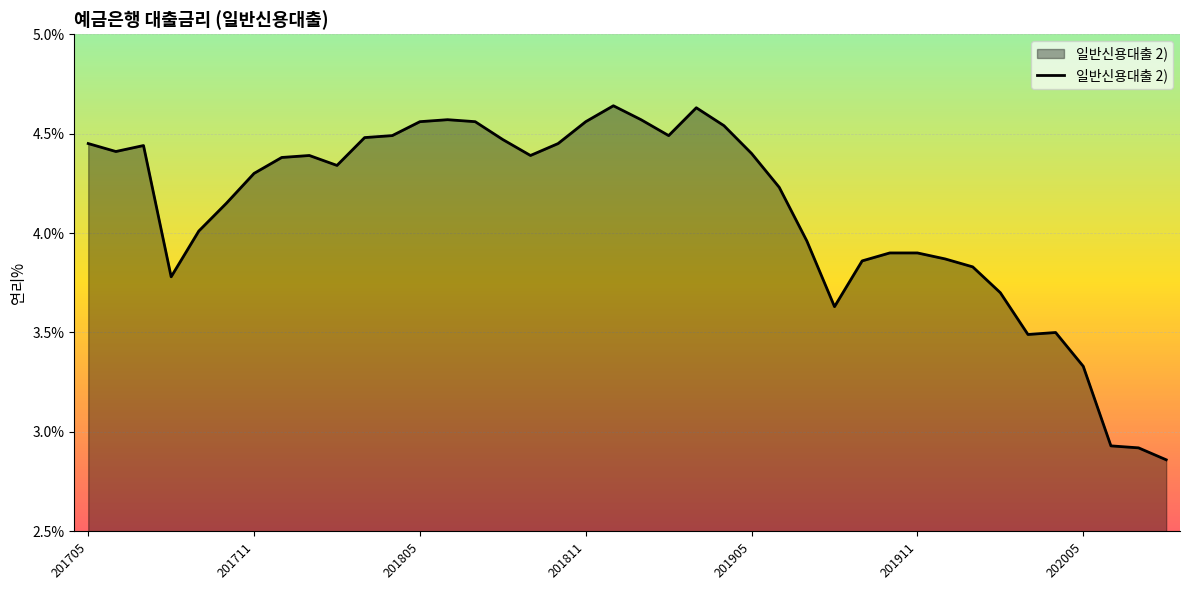

What is the difference between the maximum and minimum values?

1.8